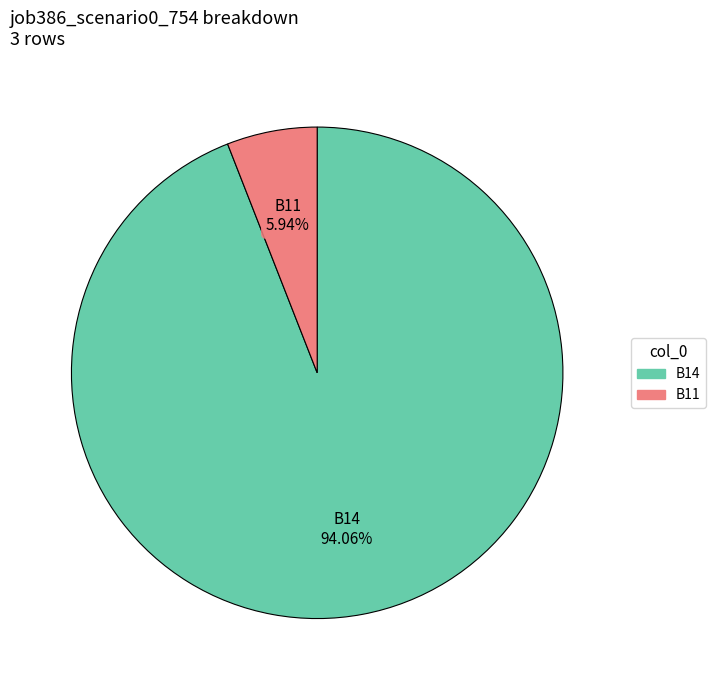

Is there any slice that represents more than half of the pie?

Yes